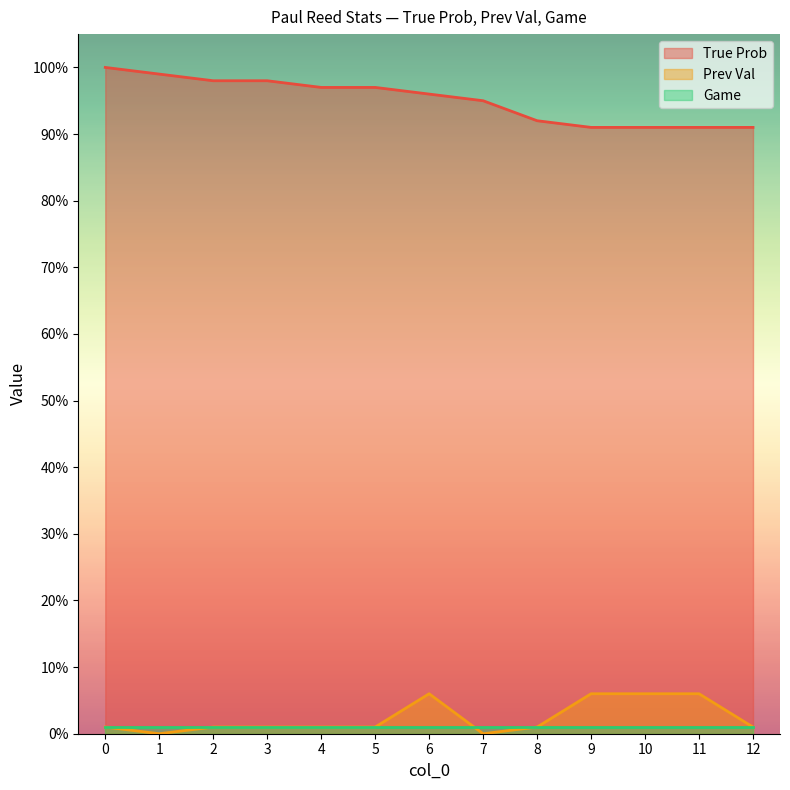

Which category has the highest value in the Prev Val series?

6